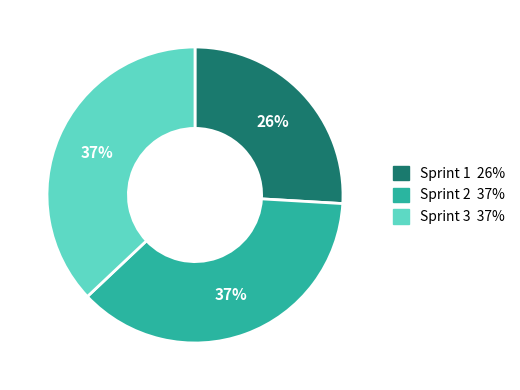

Does Sprint 2 account for over 50% of the chart?

No